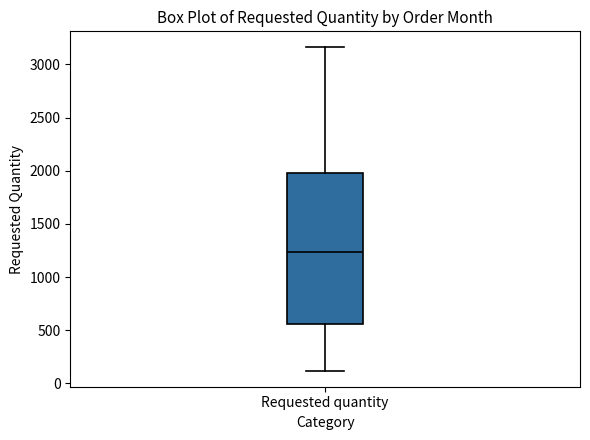

Transcribe this box plot: give where the median line is, the range the box spans, and where the two whiskers end, as read against the y-axis. The values are not printed on the chart, so give them approximately, as read against the axis.

median 1250, box 550 to 2000, whiskers 100 to 3150